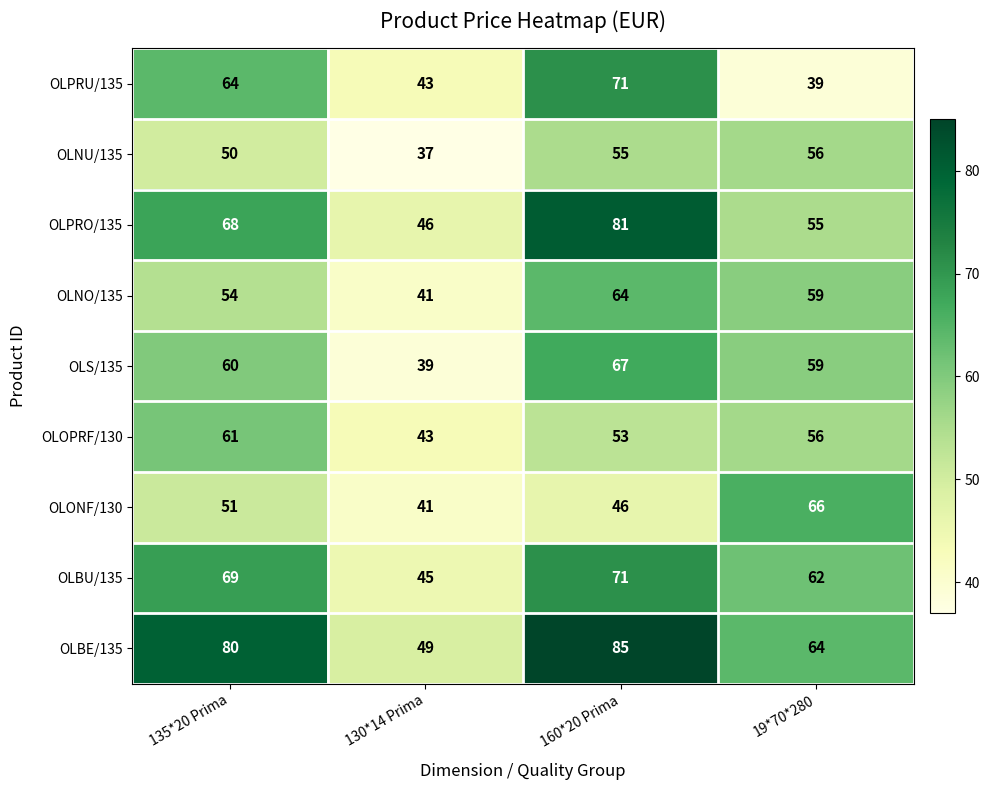

How many OLOPRF/130 values are between 53 and 61?

3